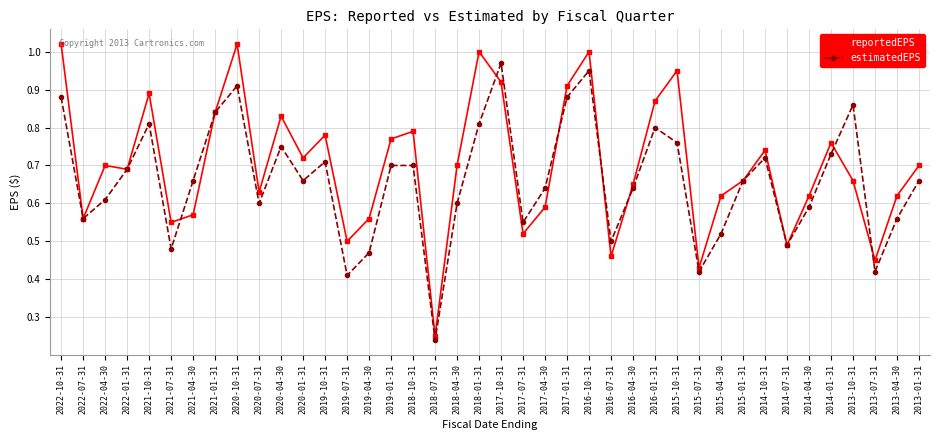

At how many categories does at least one series exceed 0?

40